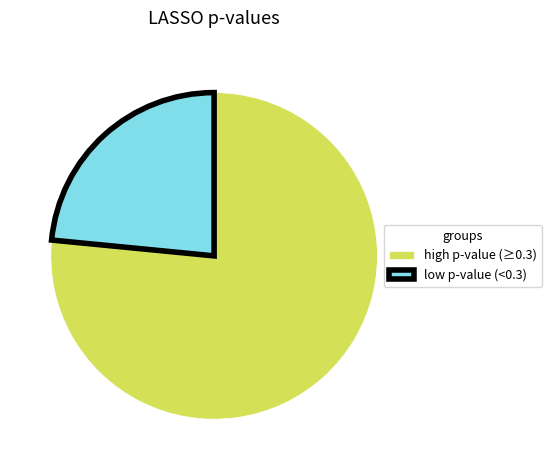

Combined, do high p-value (≥0.3) and low p-value (<0.3) account for over 50%?

Yes